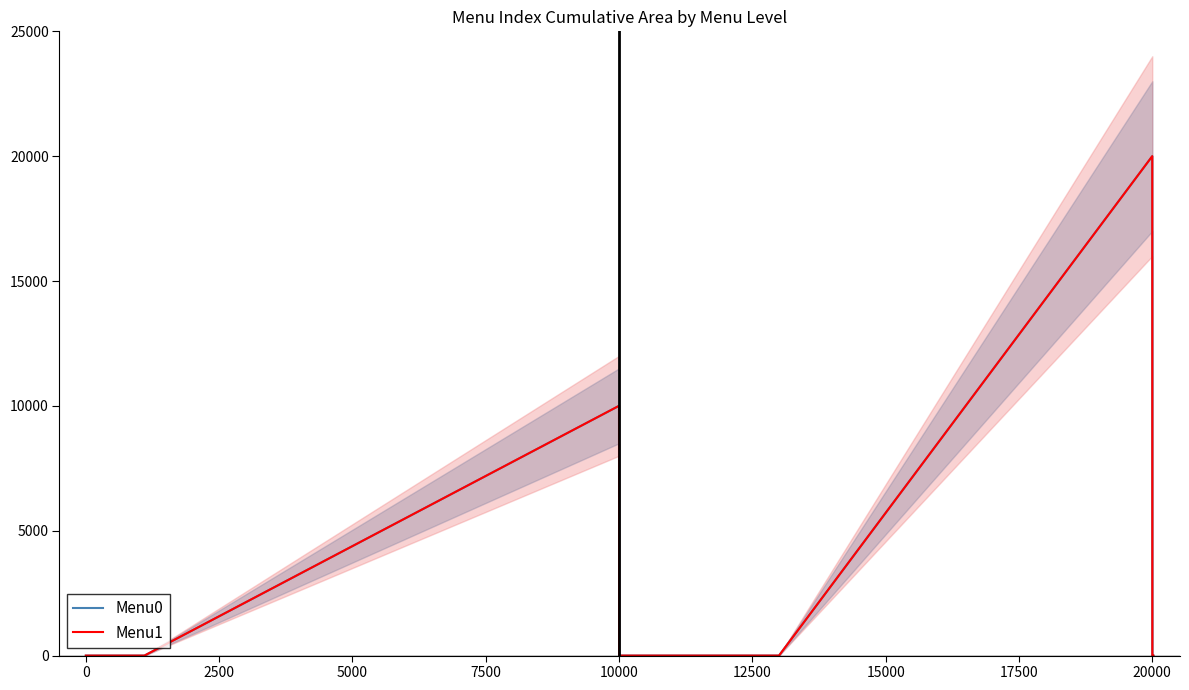

The Menu0 series shows 6809 at 10000. True or false?

False